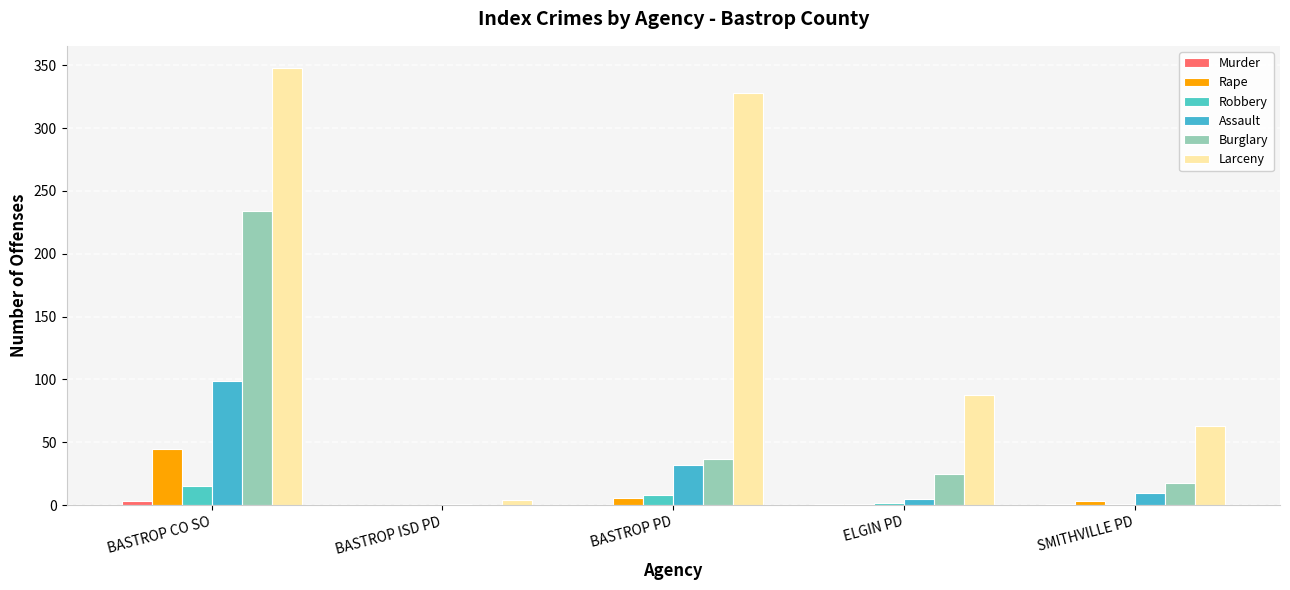

What is the sum of the Burglary values at BASTROP CO SO and SMITHVILLE PD?

252